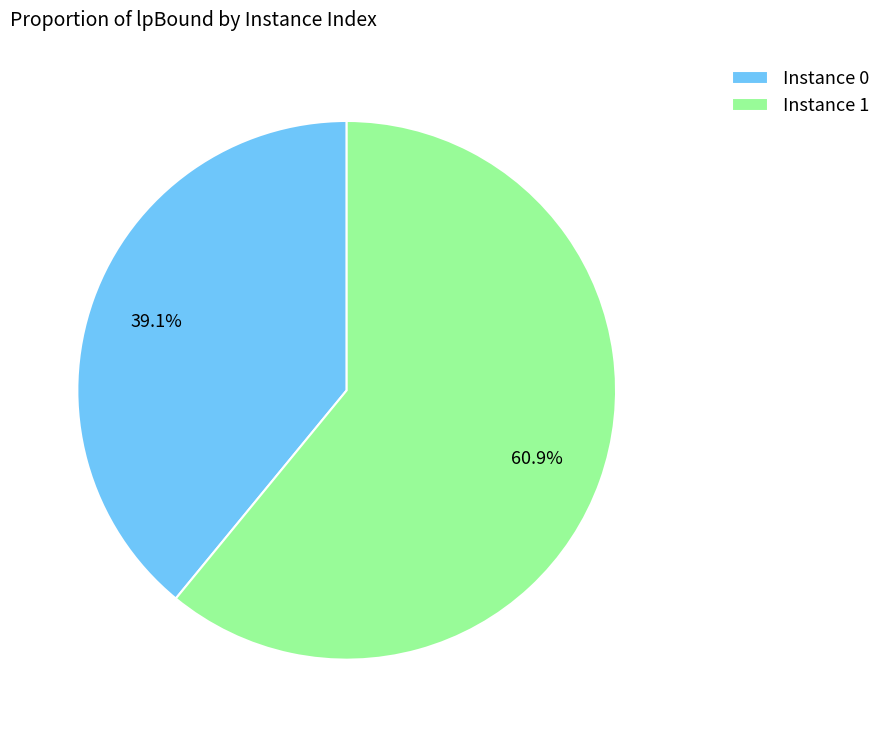

What is the total percentage of Instance 0 and Instance 1?

100.0%